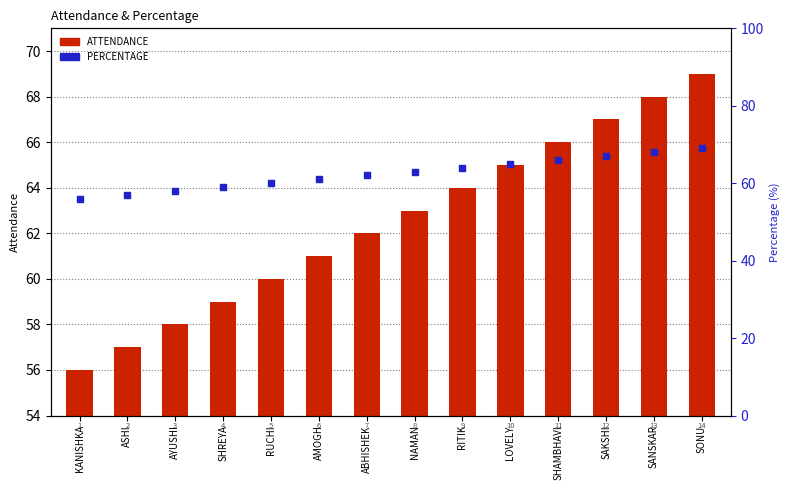

Which series contains the highest Y value?

PERCENTAGE 